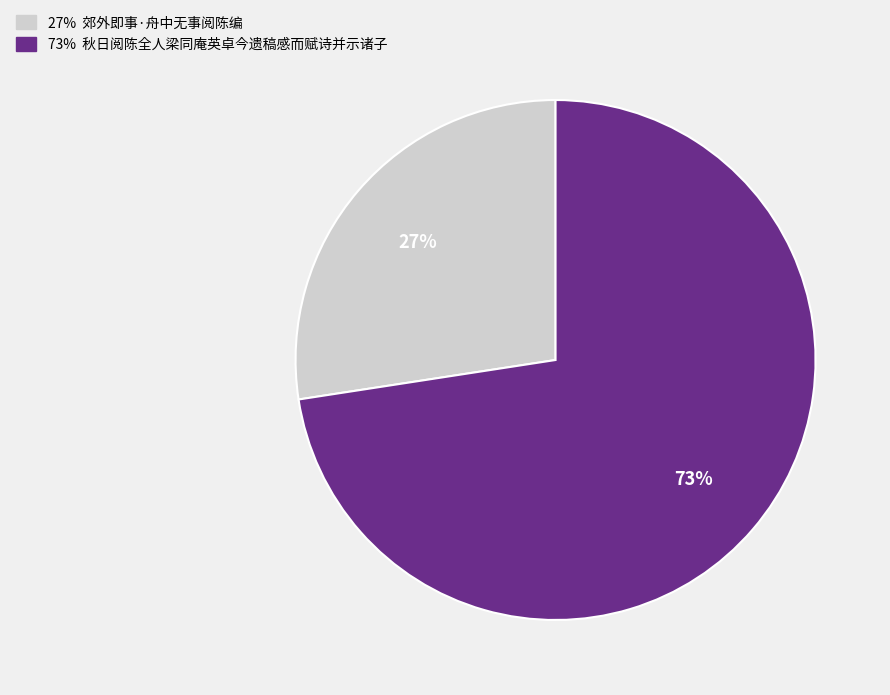

To the nearest percent, what is the average slice percentage?

50%